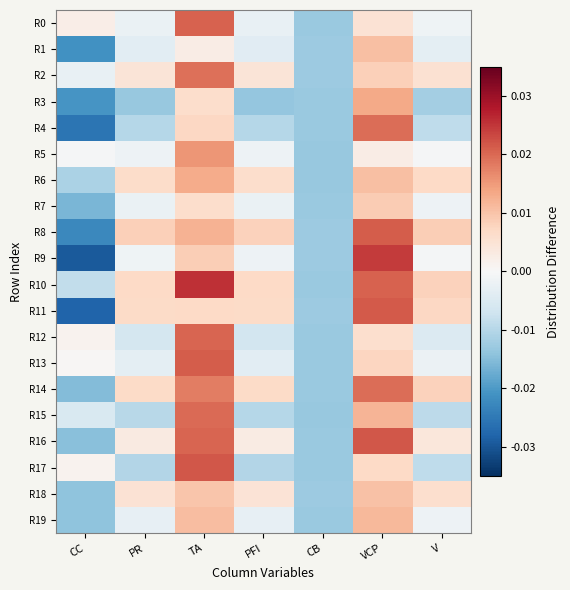

Rank the series at CB from highest to lowest value.

R1, R2, R18, R8, R11, R9, R12, R3, R10, R14, R4, R7, R19, R13, R16, R17, R0, R15, R6, R5